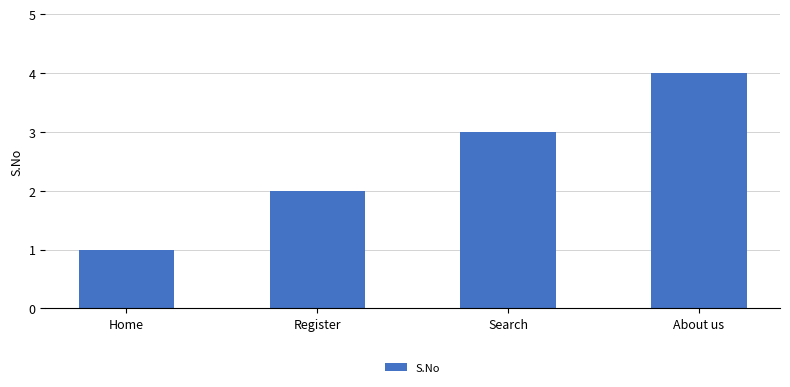

Which label corresponds to the smallest value in the chart?

Home